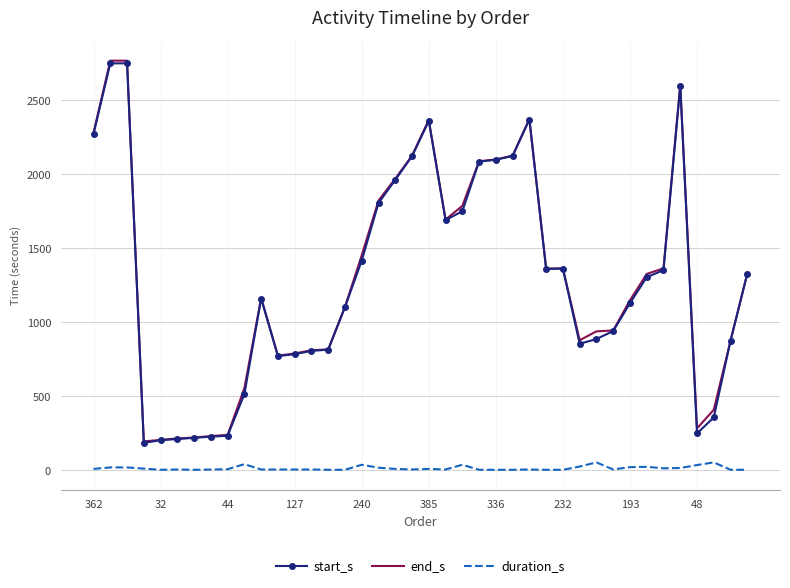

What is the minimum value for end_s?

194